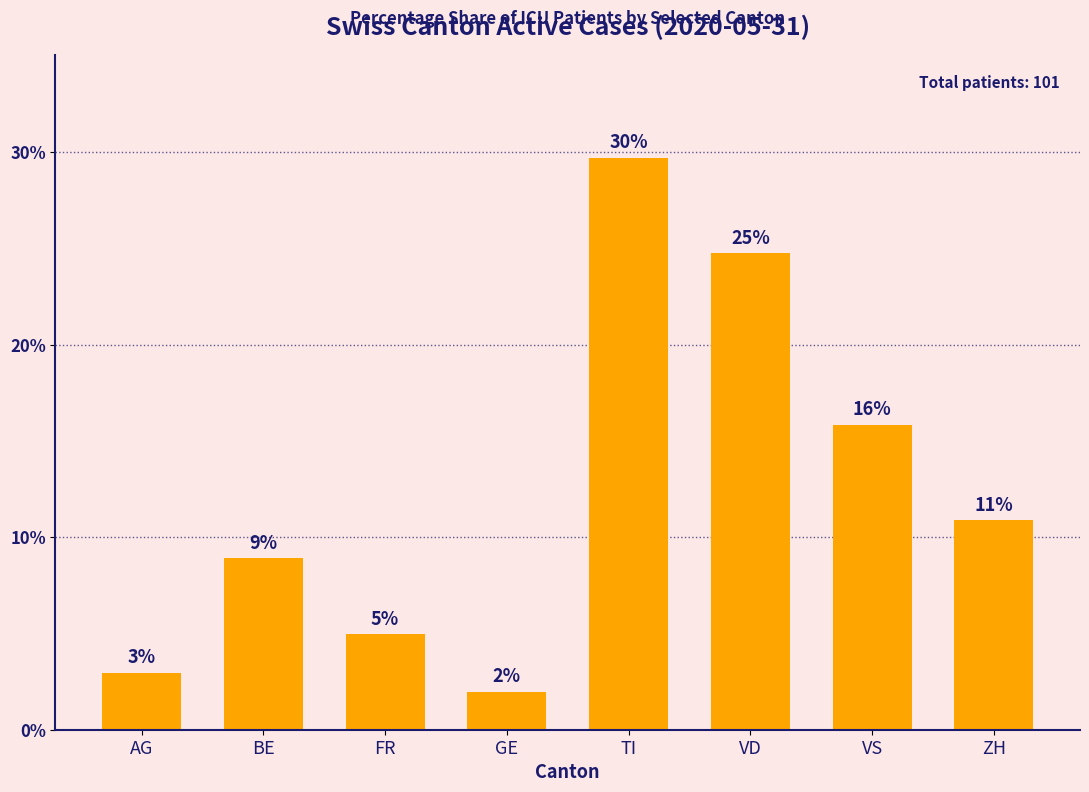

What is the label of the 8th bar from the right?

AG